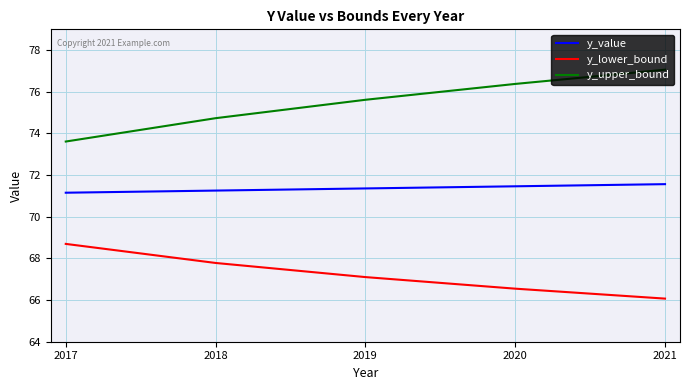

True or false: y_lower_bound and y_value cross at least once.

False